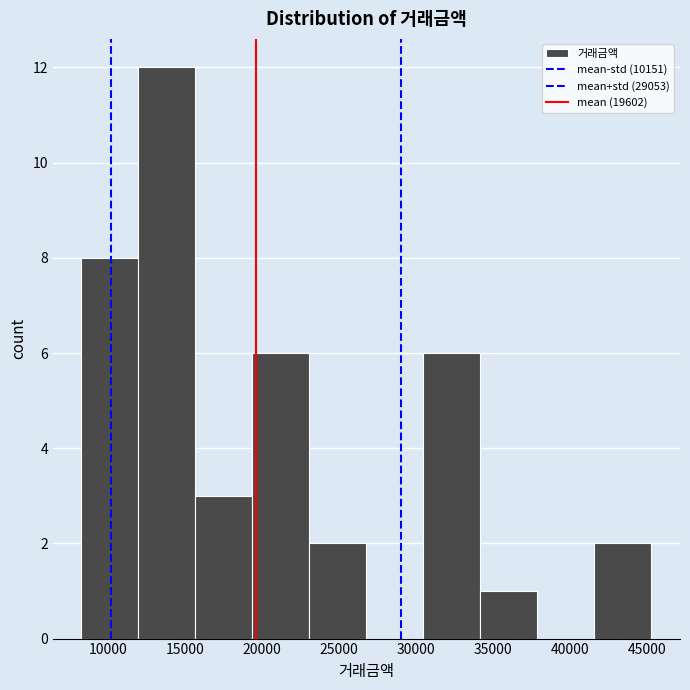

What is the height of the bar covering 19500 to 23000 on the x-axis? Neither the bar edges nor the heights are printed on the chart, so give them approximately, as read against the axes.

6